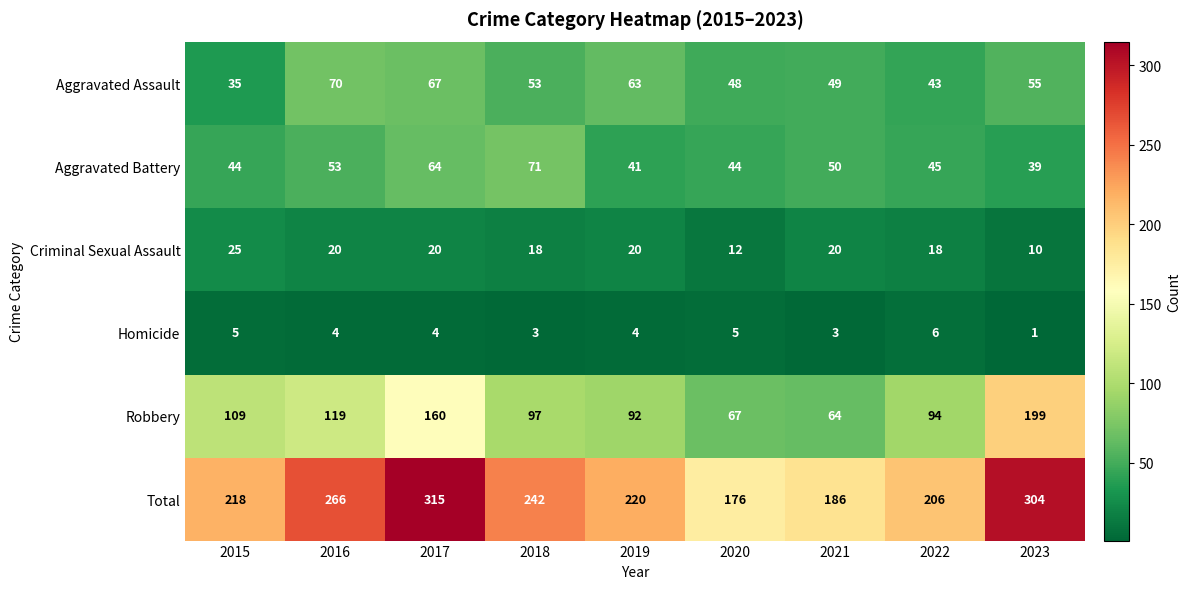

Which label corresponds to the largest value in the chart?

2017